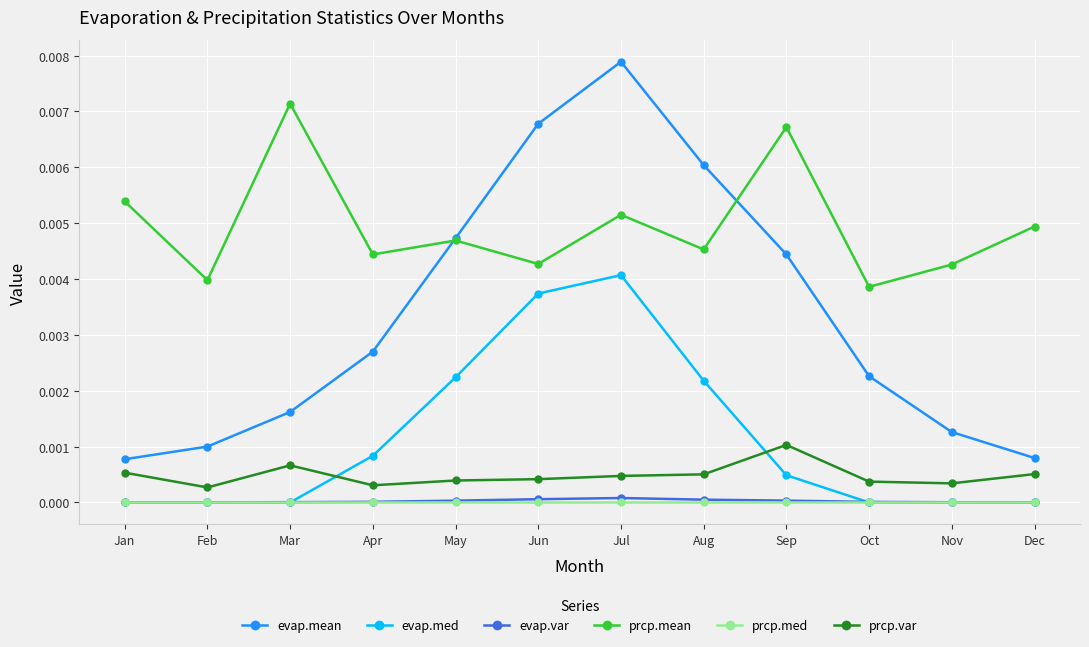

True or false: evap.med has a value of 0.0 at Jul.

True